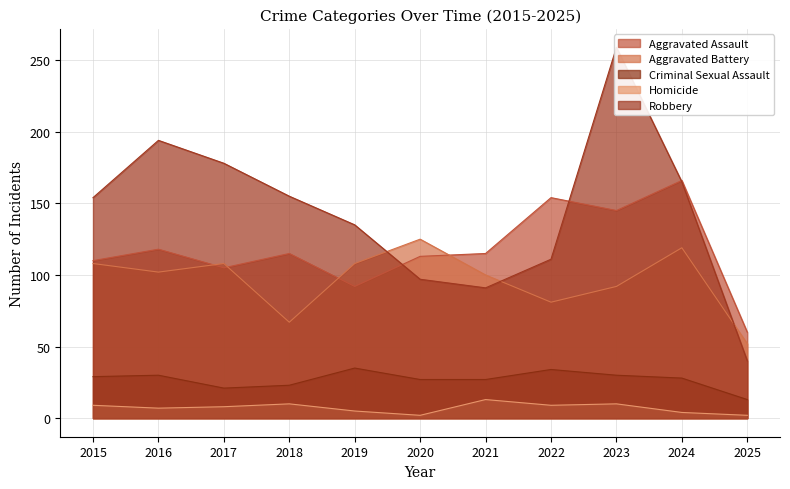

How many data points in Aggravated Battery are less than 102?

5